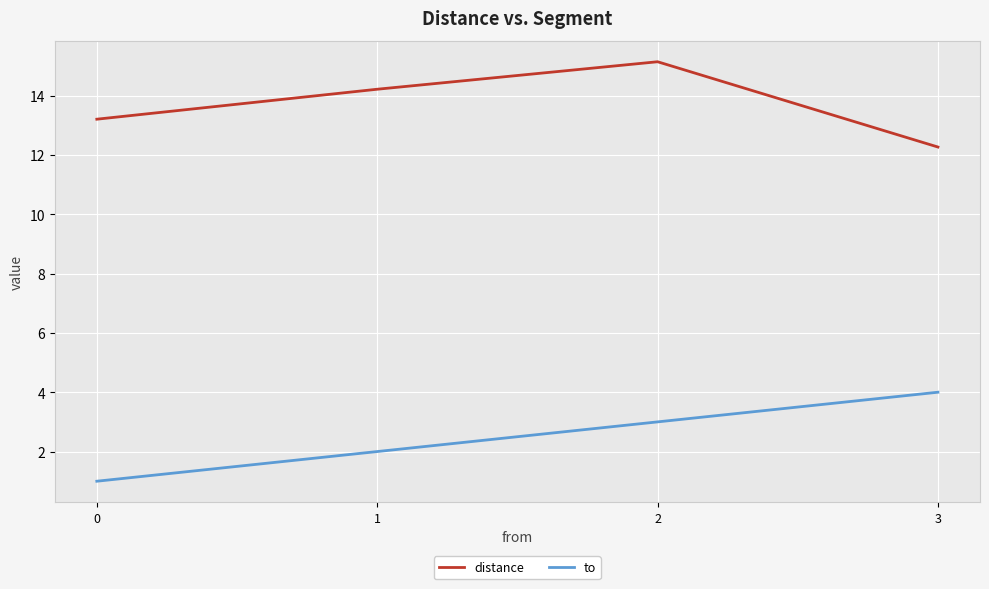

True or false: distance and to cross at least once.

False